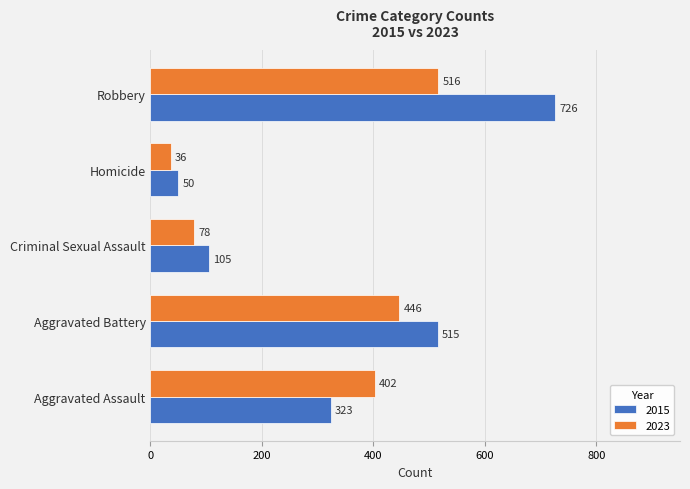

The value of 2015 at Aggravated Assault is 323. True or false?

True